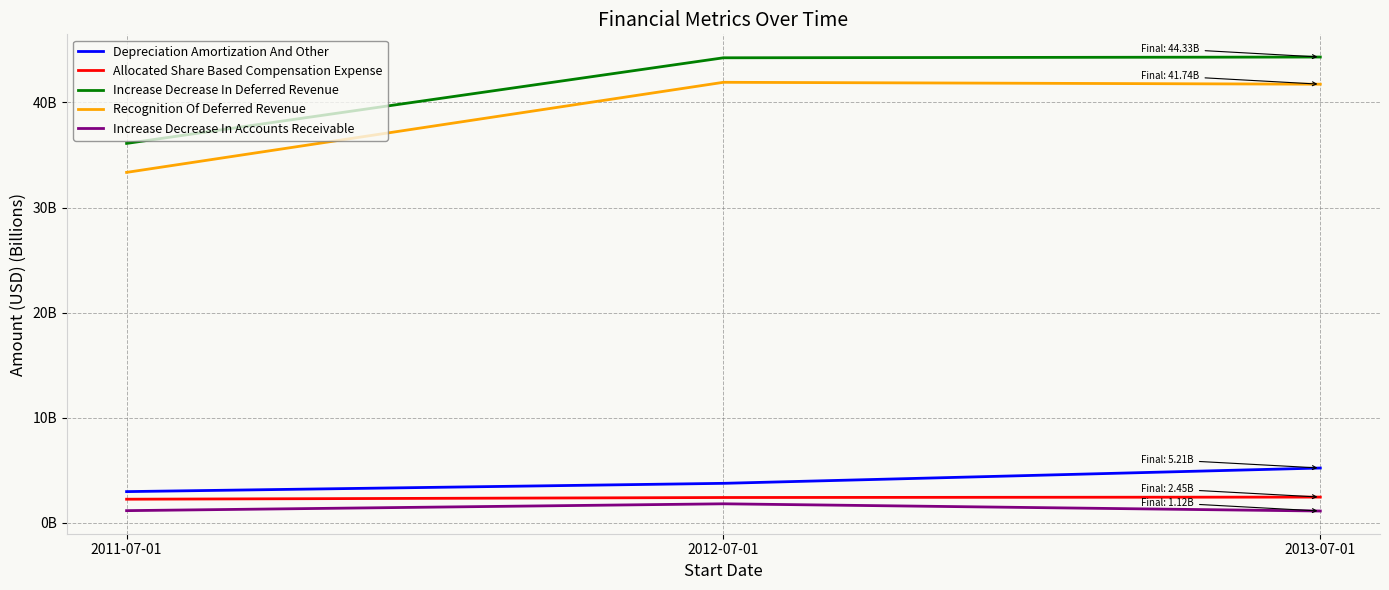

List the series in order of their peak value, highest first.

Increase Decrease In Deferred Revenue, Recognition Of Deferred Revenue, Depreciation Amortization And Other, Allocated Share Based Compensation Expense, Increase Decrease In Accounts Receivable